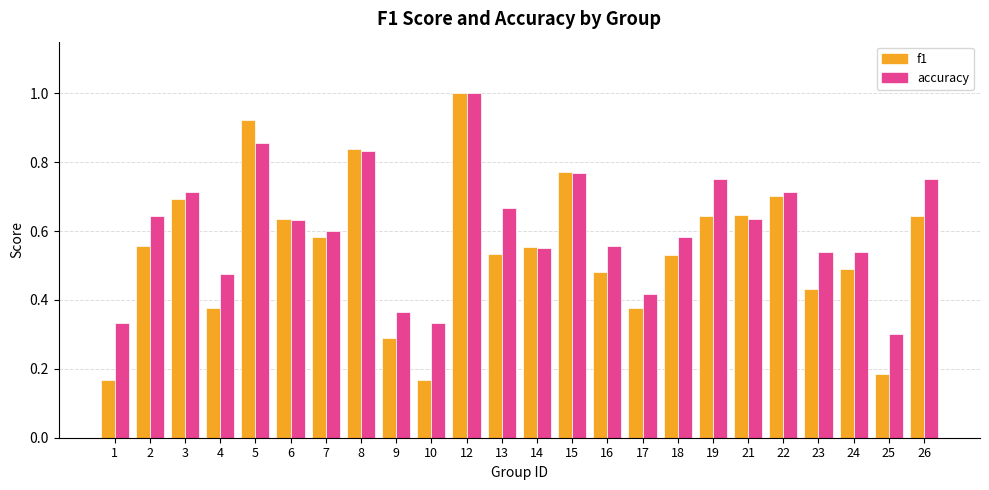

At 9, list the series in order from smallest to largest.

f1, accuracy